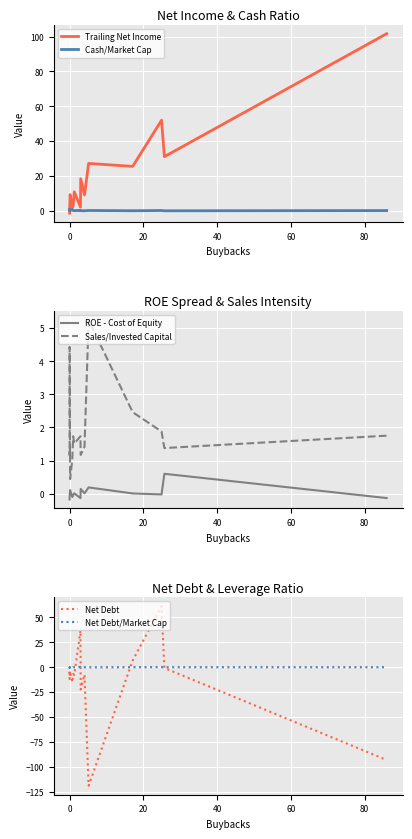

Is this an area chart (filled region under the line)?

No